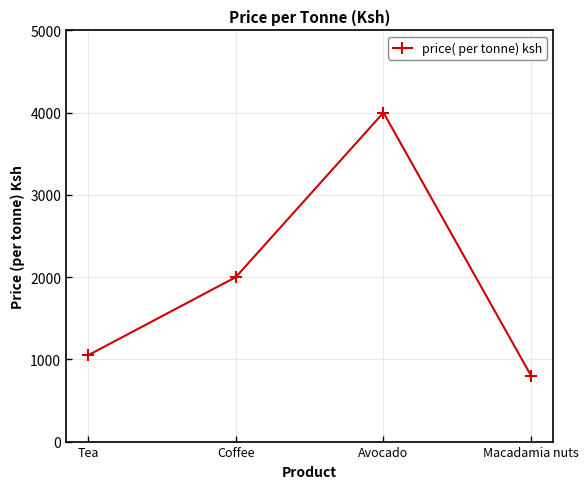

What is the label of the 3rd point from the right?

Coffee